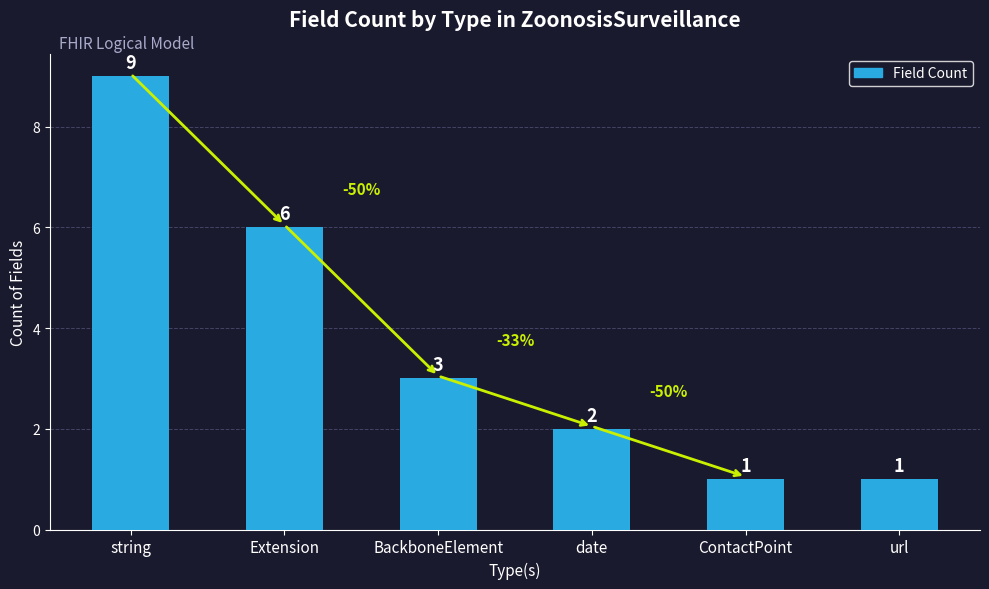

What is the greatest value displayed?

9